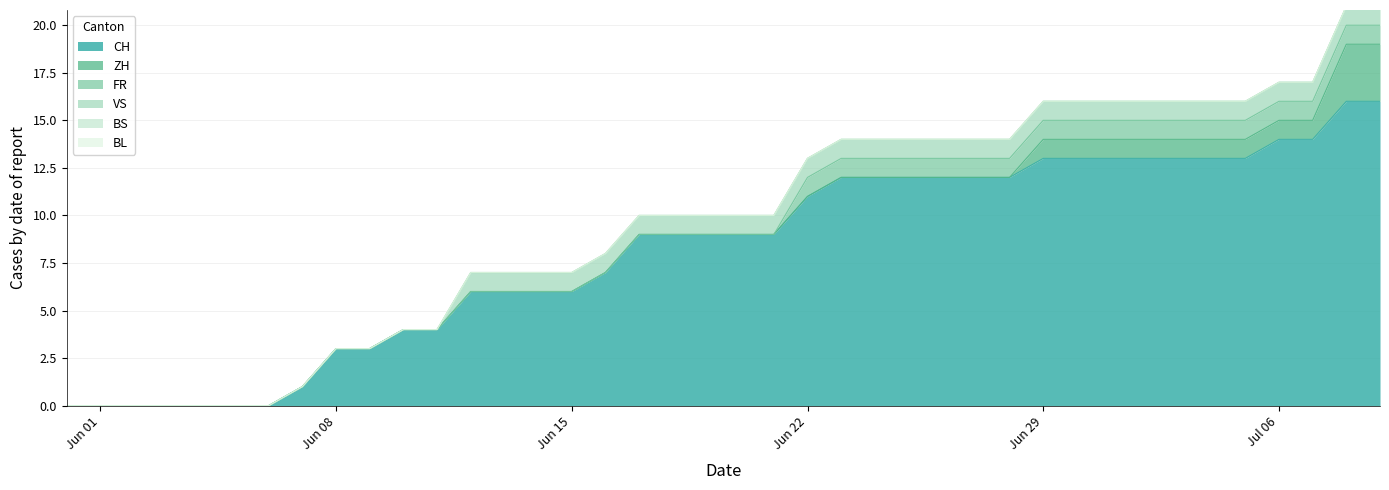

Is the value of ZH at 22 greater than the value of CH at 31?

No